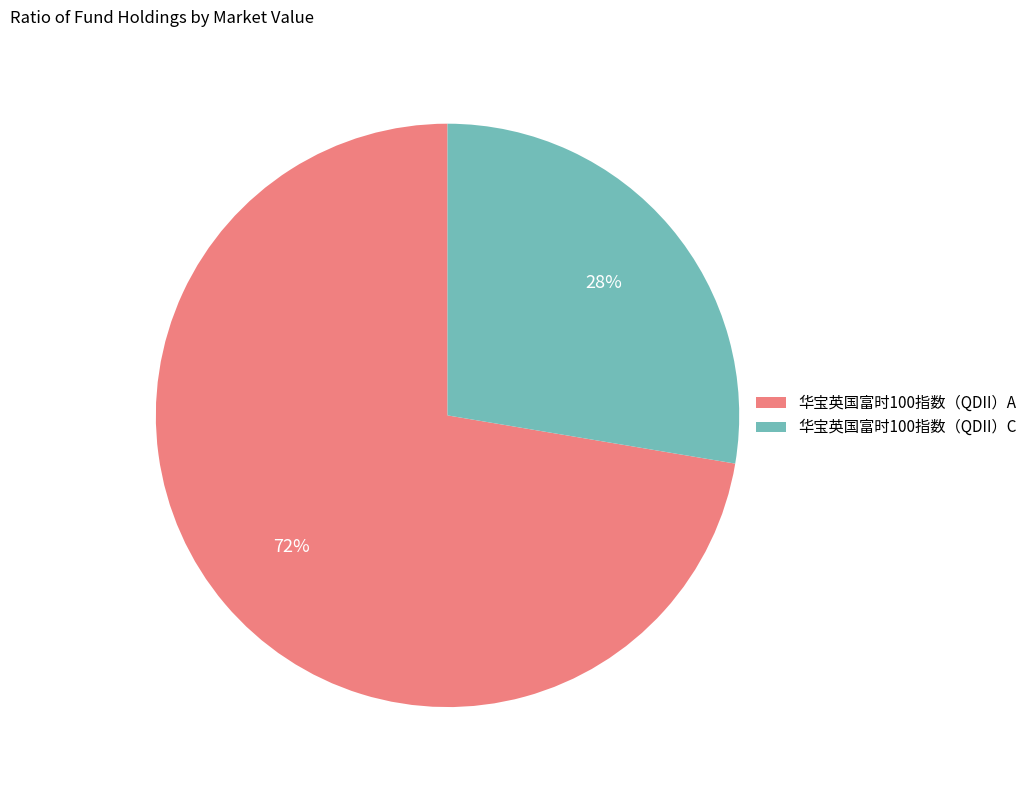

To the nearest percent, what is the combined percentage of 华宝英国富时100指数（QDII）A and 华宝英国富时100指数（QDII）C?

100%